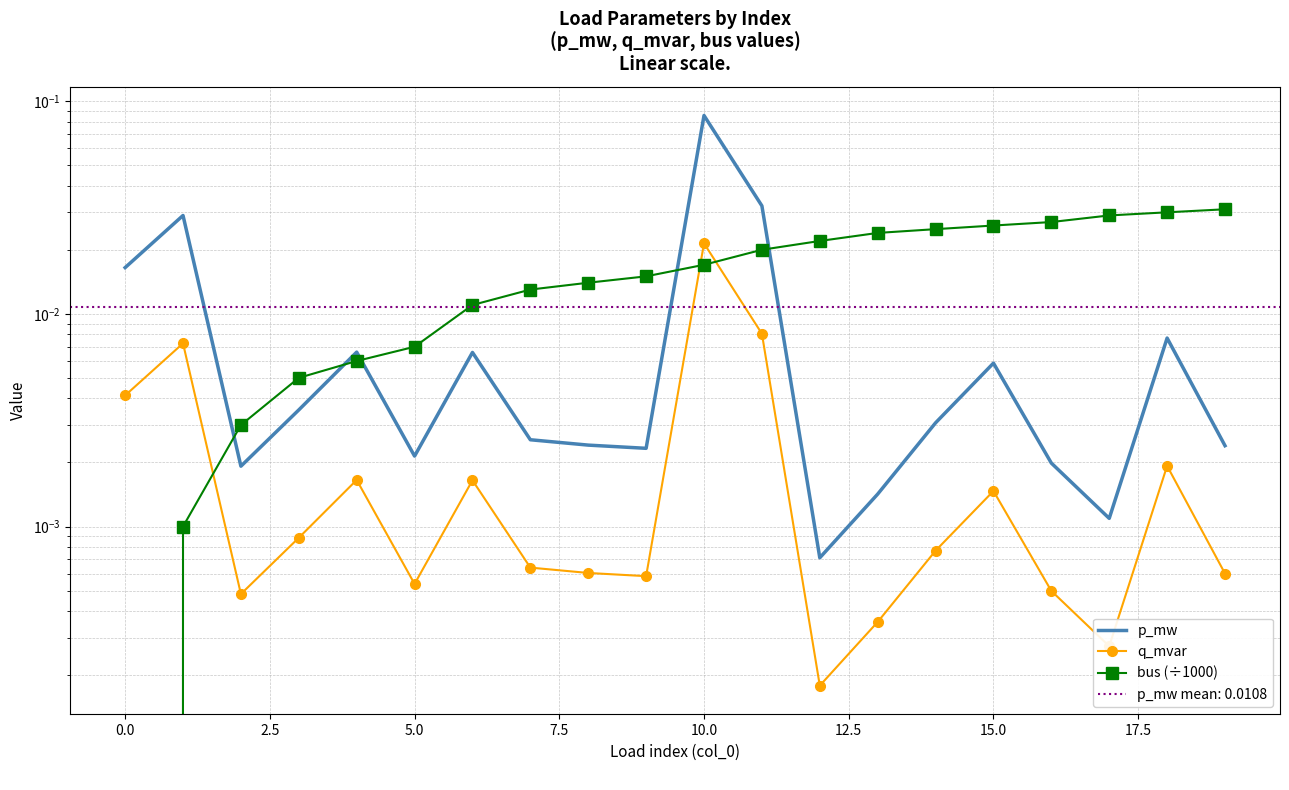

True or false: q_mvar and p_mw cross at least once.

False